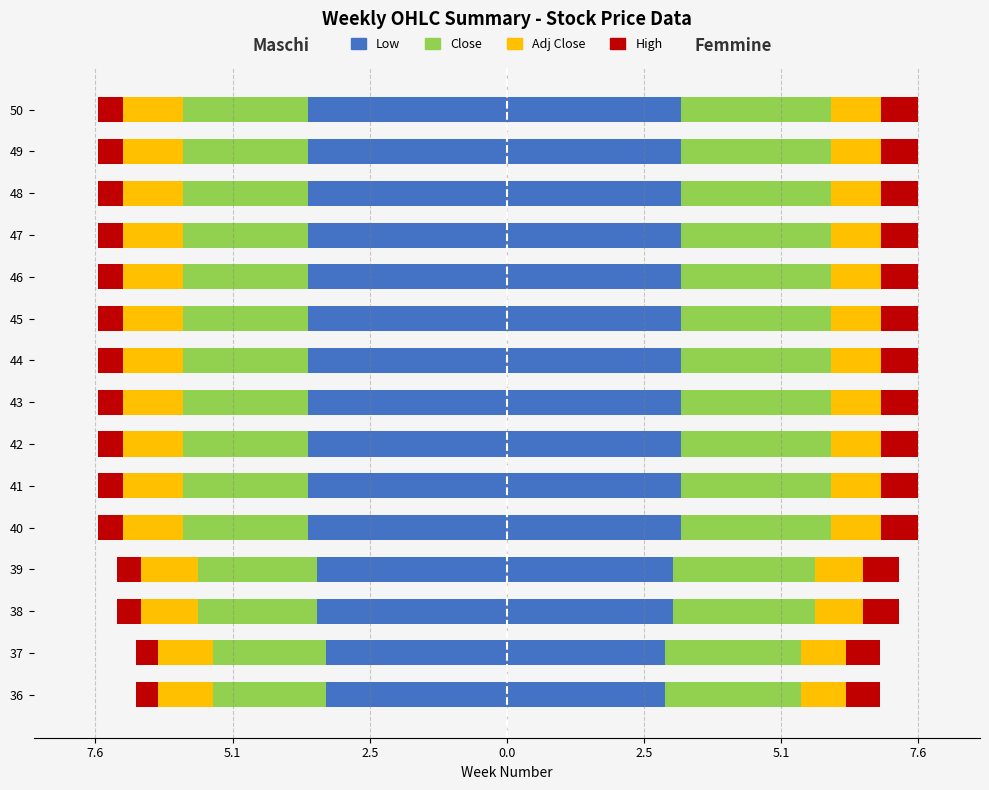

Rank the series by their maximum value, from highest to lowest.

High, Adj Close, Close, Low